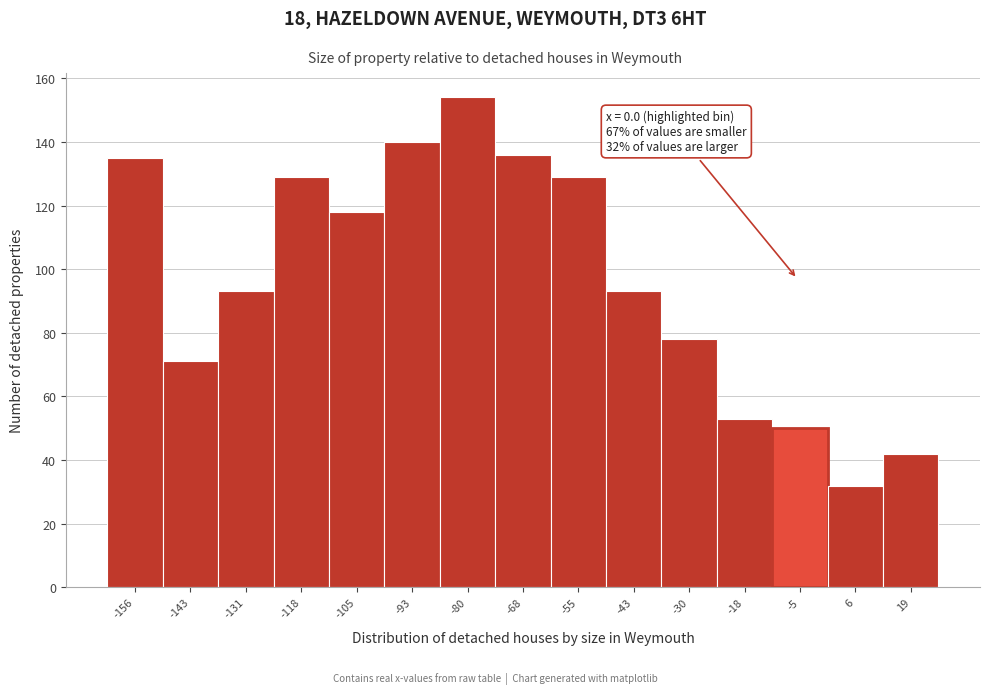

Reading left to right, list all the values displayed in this chart.

-156=135	-143=71	-131=93	-118=129	-105=118	-93=140	-80=154	-68=136	-55=129	-43=93	-30=78	-18=53	-5=50	6=32	19=42